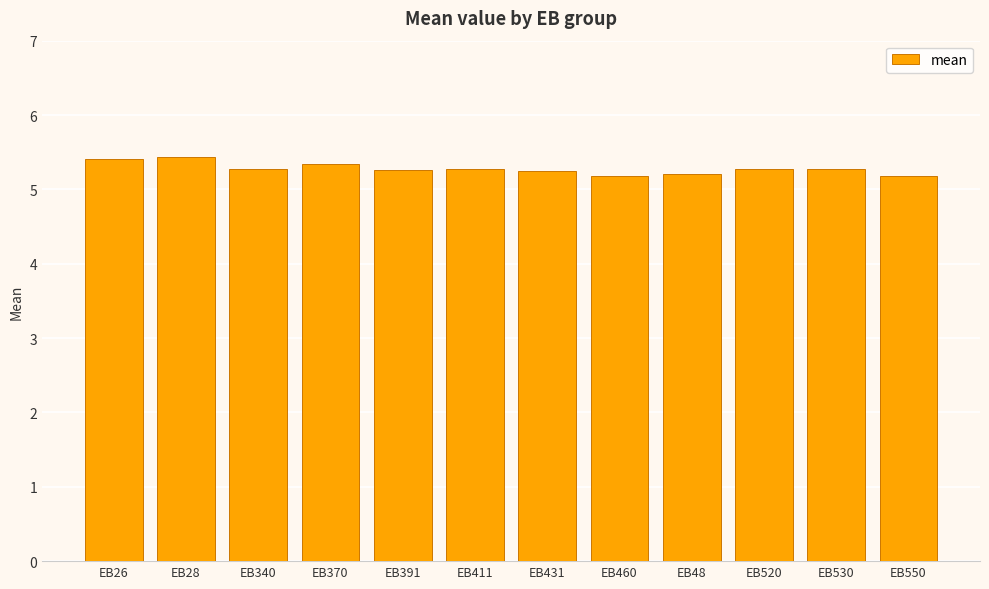

What is the sum of the values at EB460 and EB340?

10.5